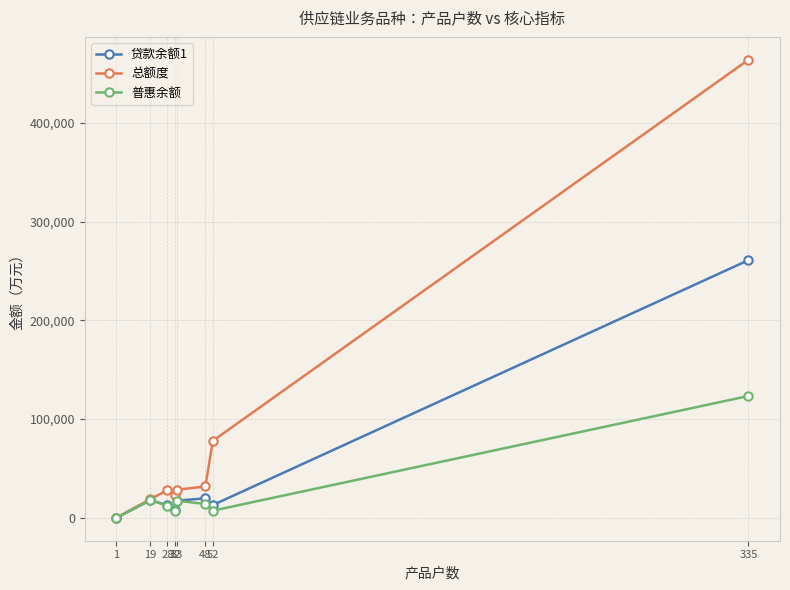

What is the smallest value displayed?

0.6